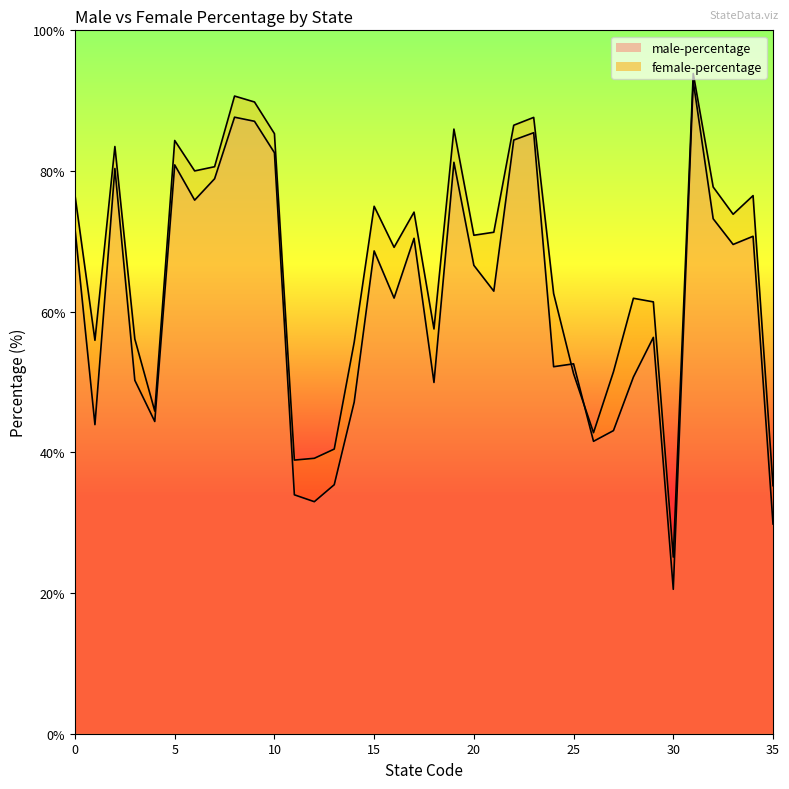

What are all the series names shown in the legend?

male-percentage, female-percentage